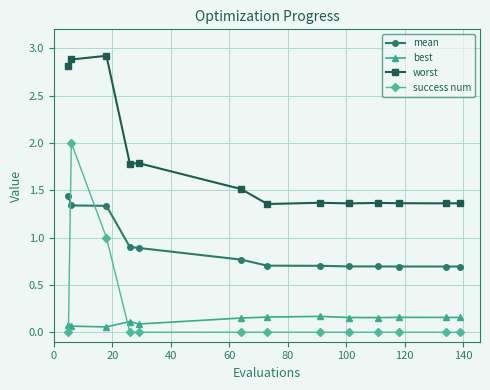

Which series has the widest spread of values?

success num